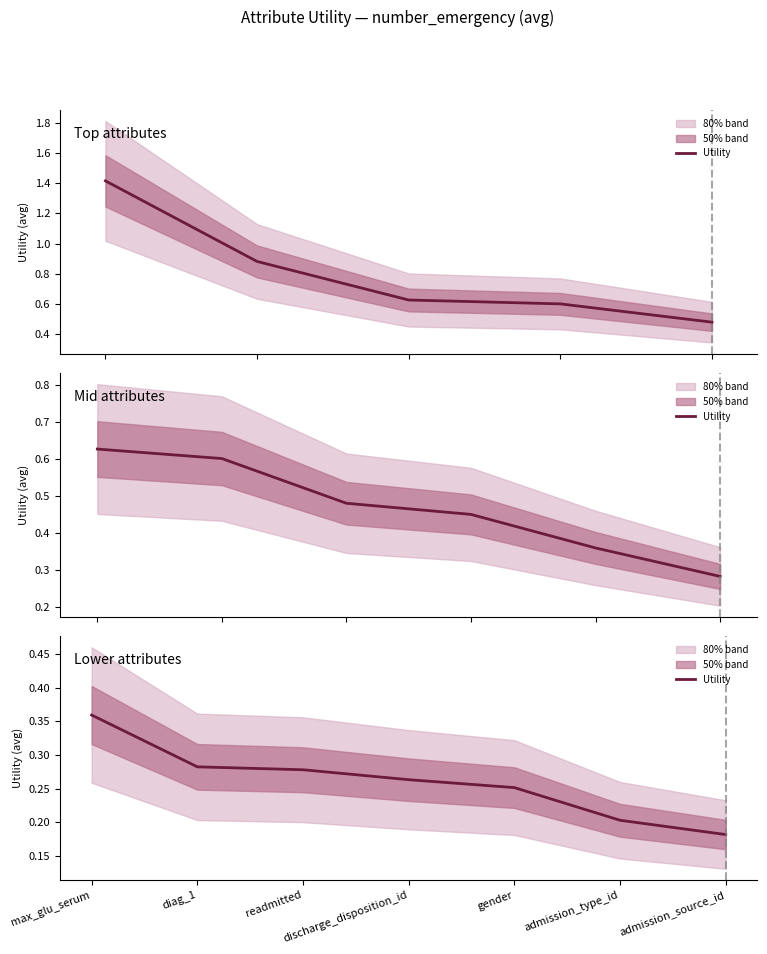

What position from the left is diag_1?

2